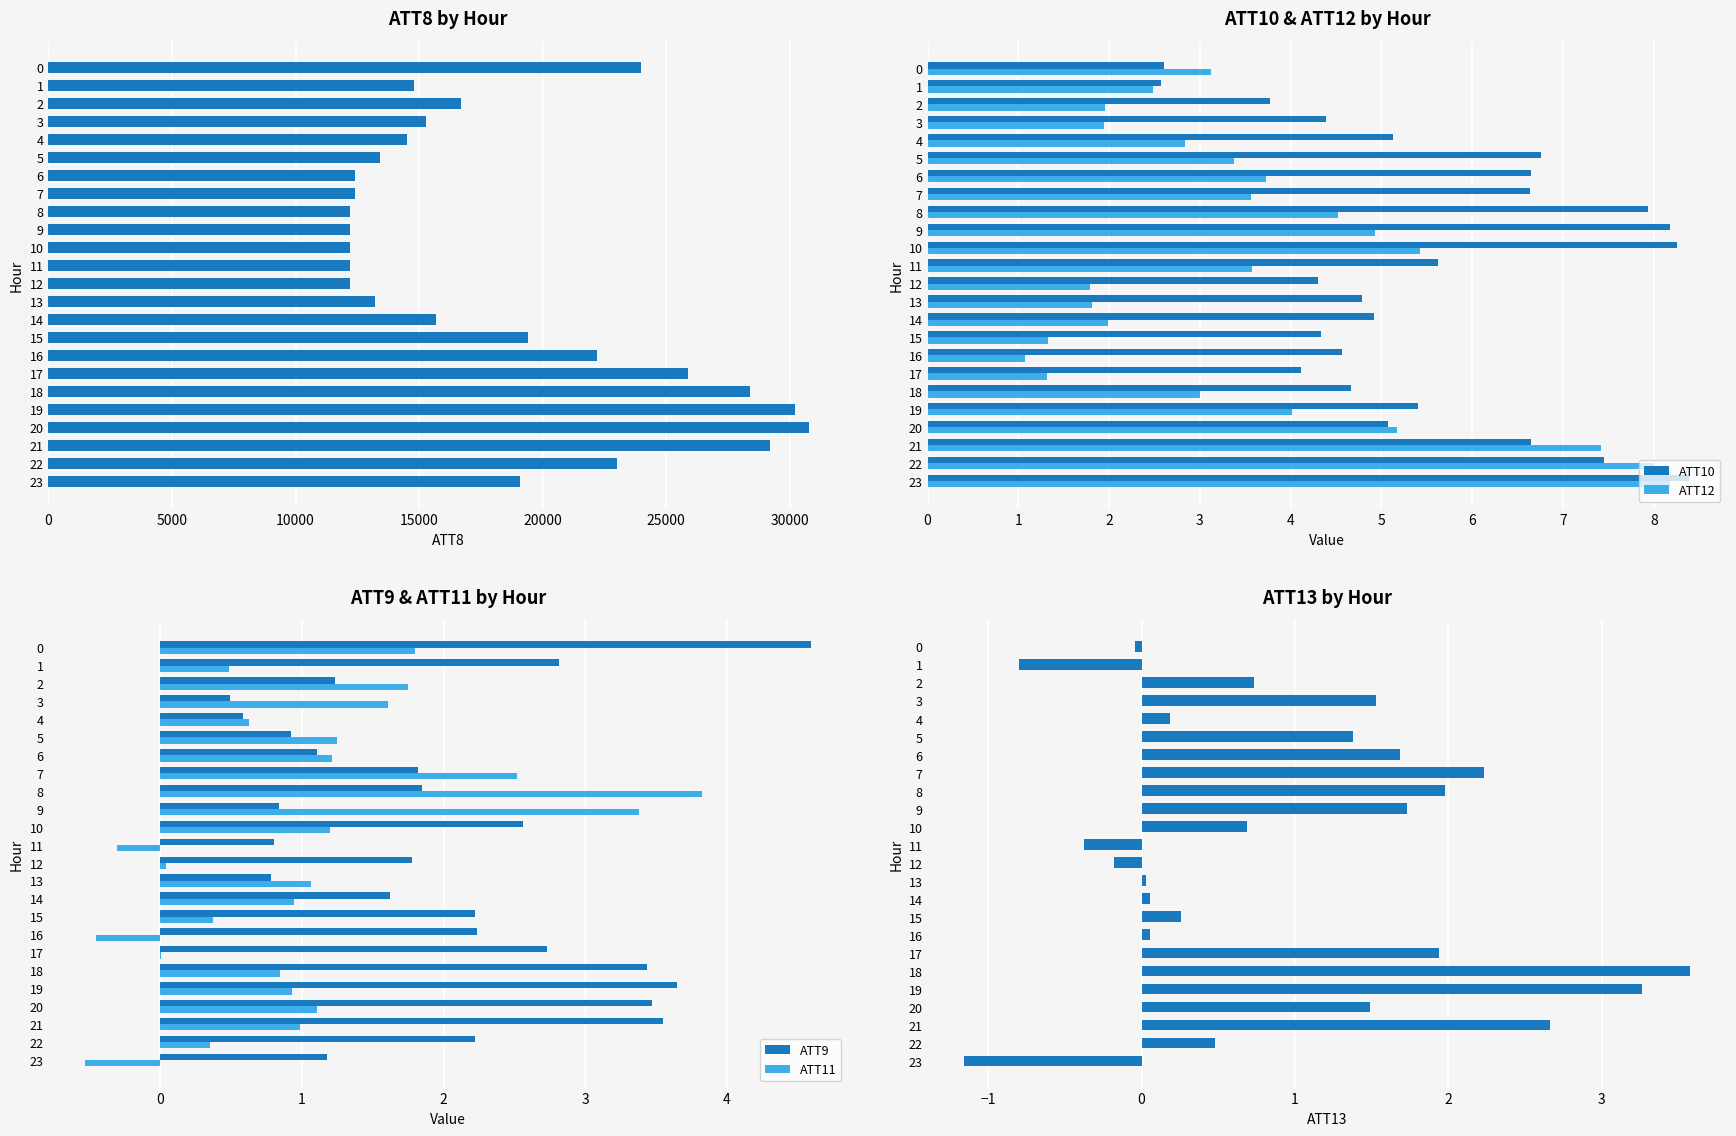

How many data points in ATT8 are less than 15700?

12